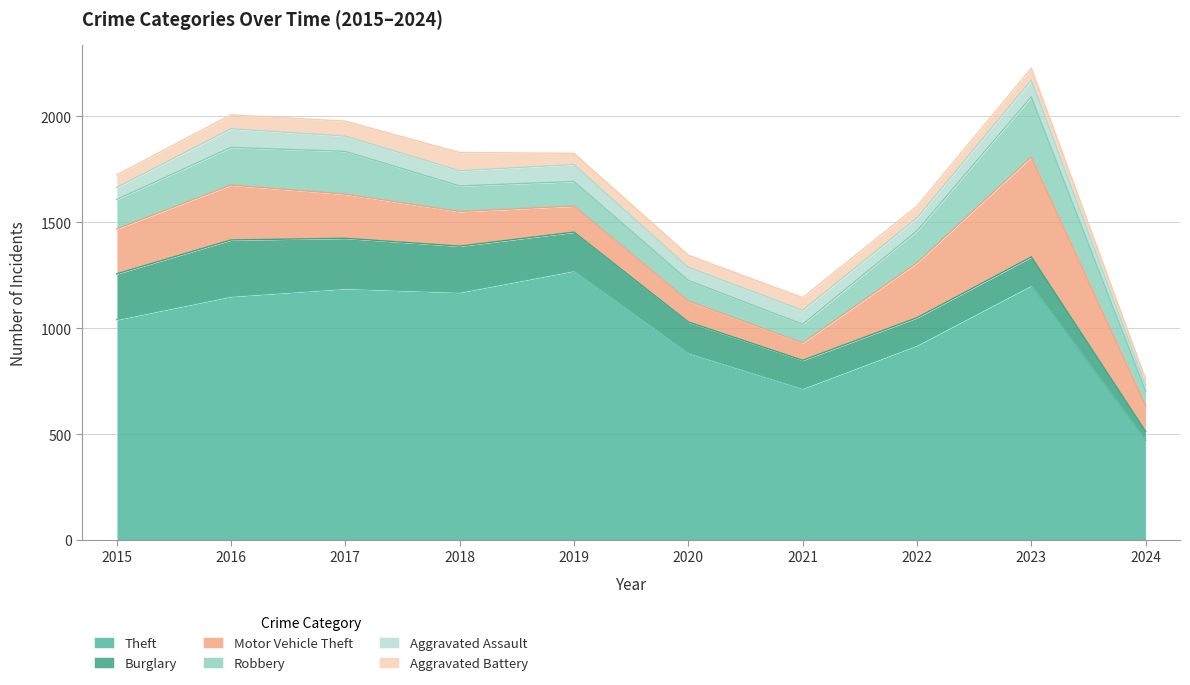

Which category has the lowest value in the Aggravated Assault series?

2024